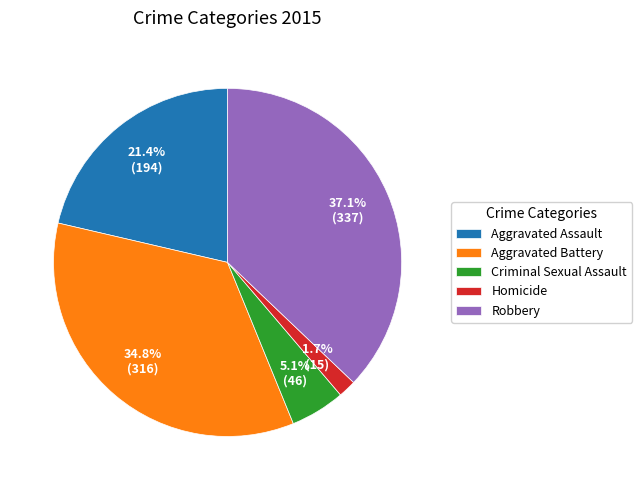

Rank the categories by value from highest to lowest.

Robbery, Aggravated Battery, Aggravated Assault, Criminal Sexual Assault, Homicide